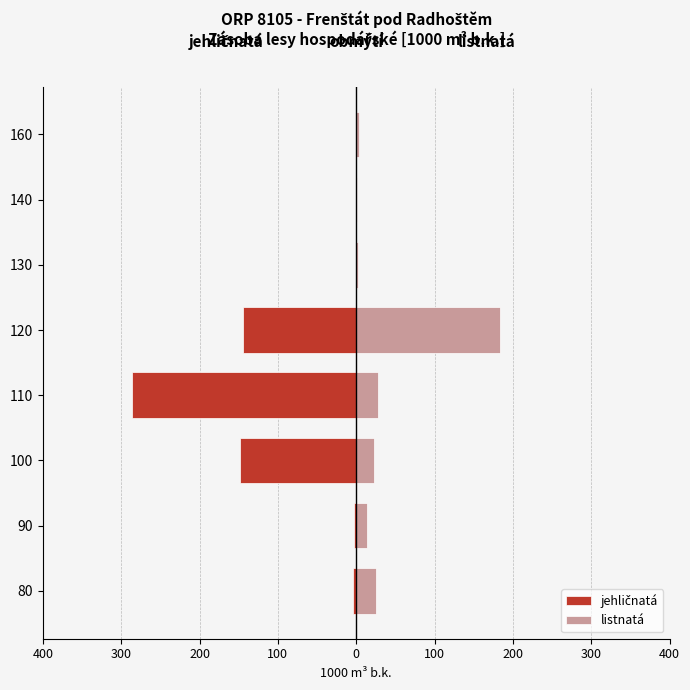

How many values in the jehličnatá series are below -2?

5